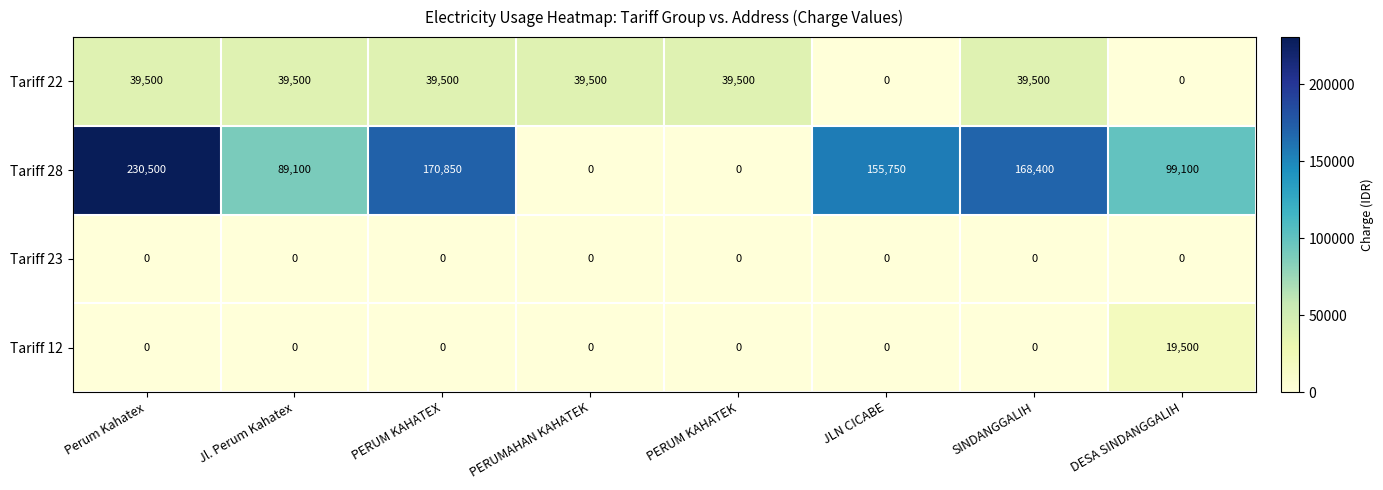

How many distinct data groups are displayed?

4